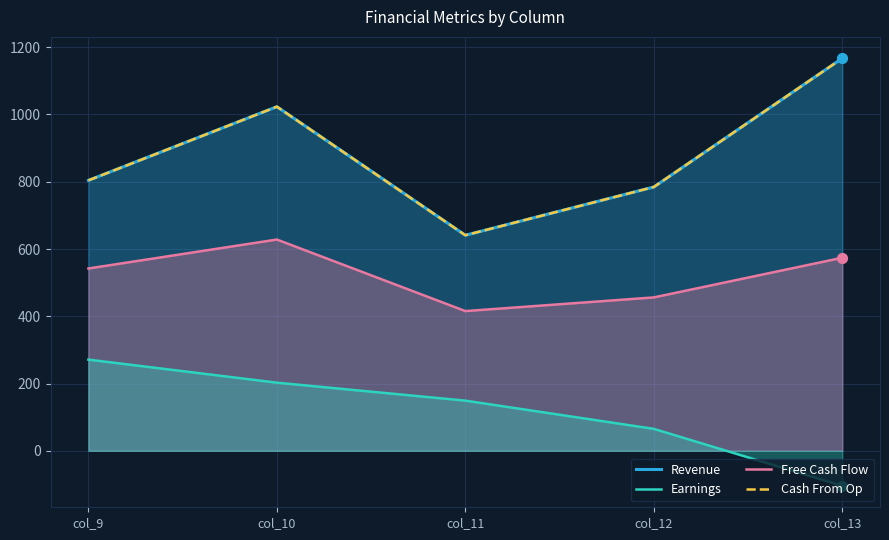

Is the value of Earnings at col_9 greater than the value of Revenue at col_10?

No